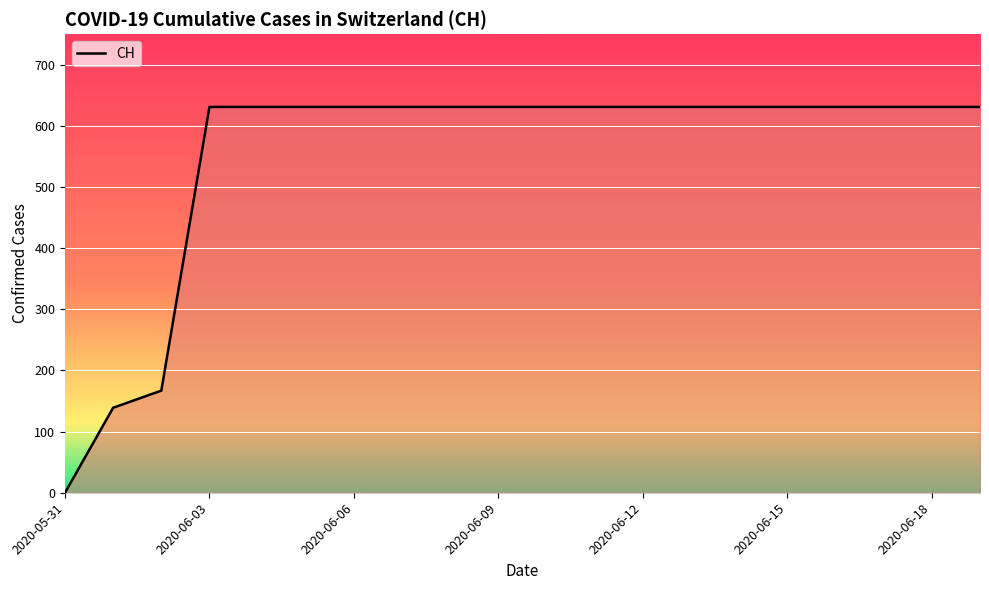

What is the greatest value displayed?

631